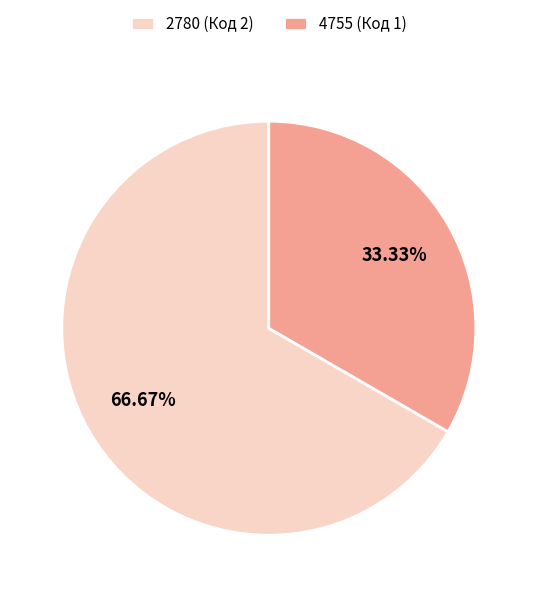

How much of the chart is everything except 4755?

66.7%